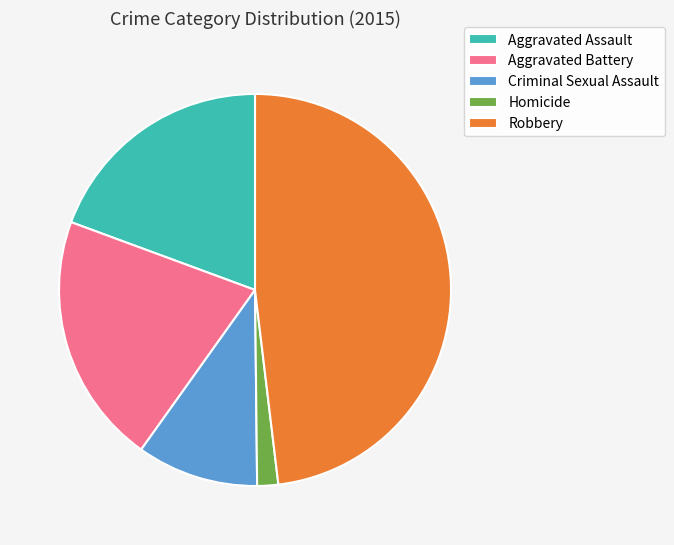

How many slices are in this pie chart?

5